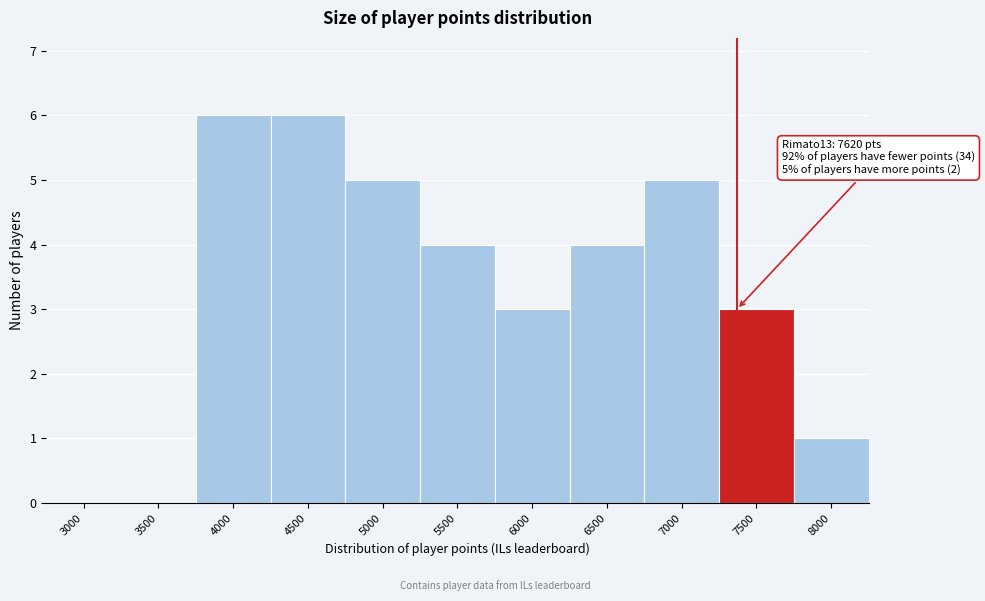

Reading left to right, what are all the values shown in this chart?

3000=0	3500=0	4000=6	4500=6	5000=5	5500=4	6000=3	6500=4	7000=5	7500=3	8000=1